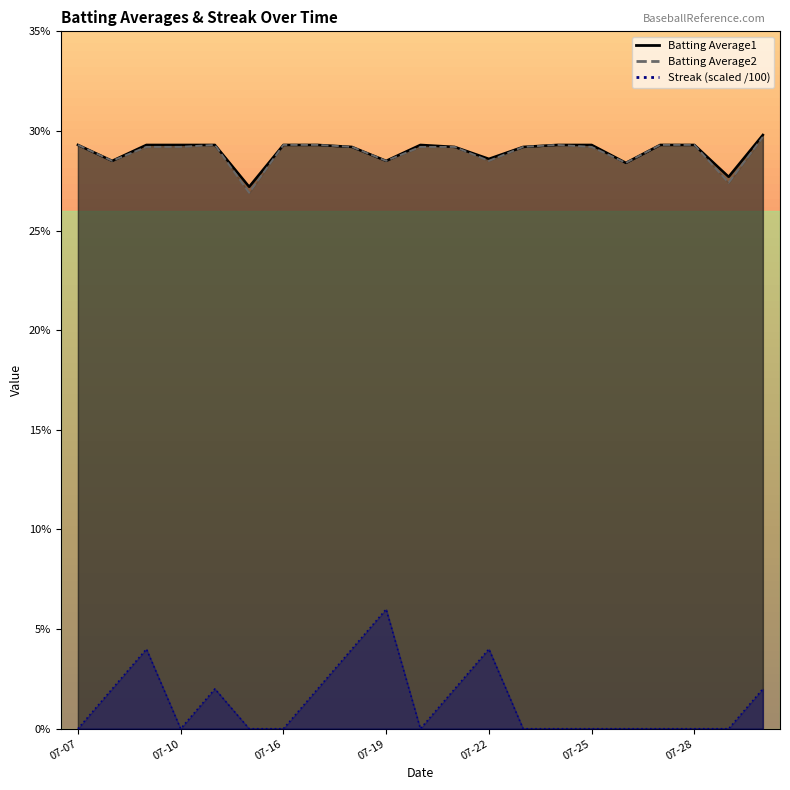

Between 2010-07-07 and 2010-07-29, which series saw the biggest shift?

Batting Average2